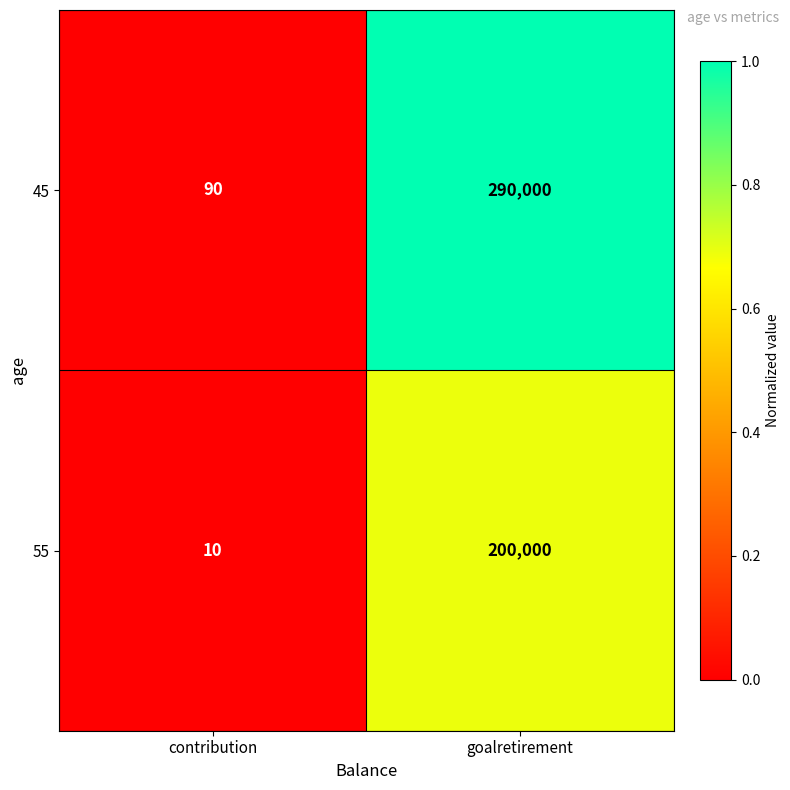

What is the sum of the 55 values at goalretirement and contribution?

200010